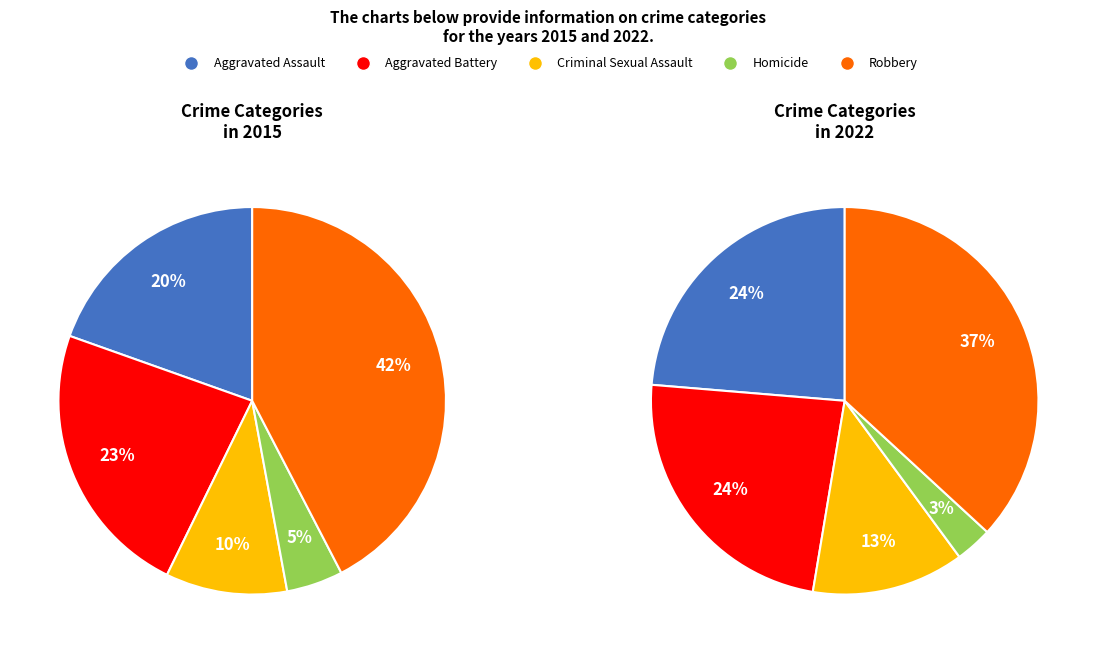

Which slice is the largest?

Robbery